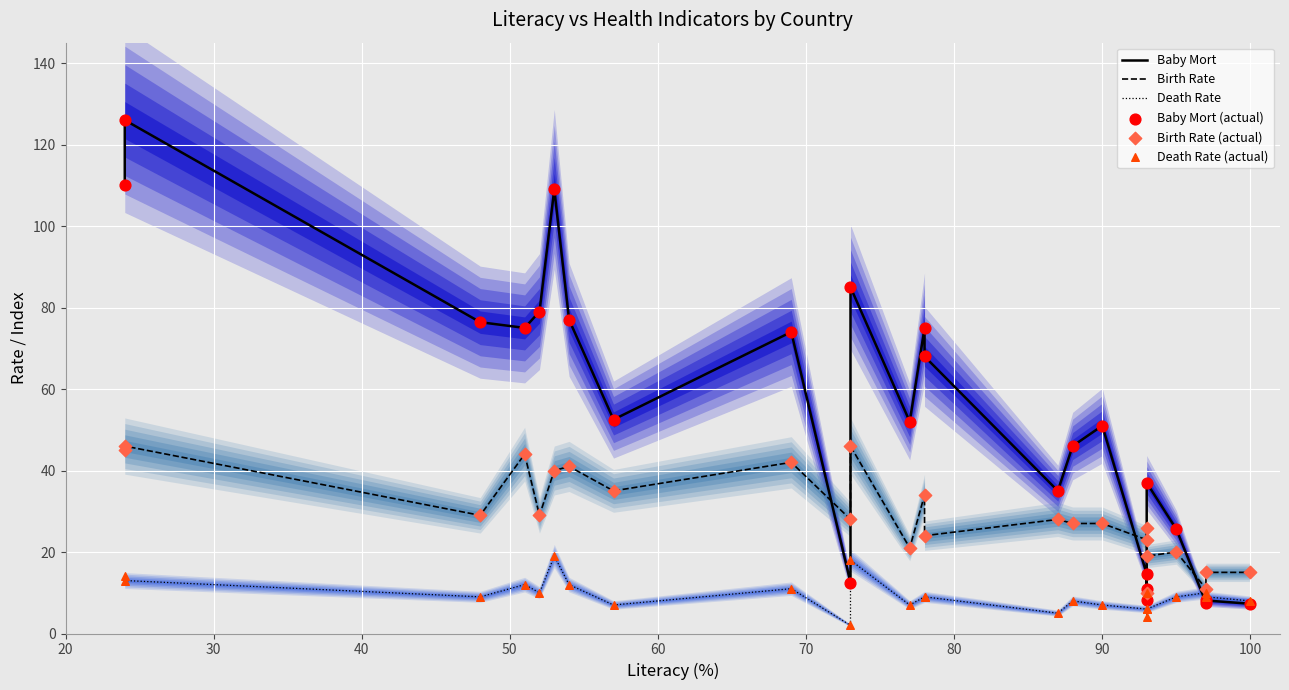

Which series contains the highest Y value?

Baby Mort